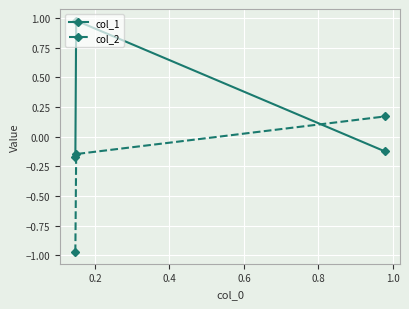

List the series in order of their peak value, lowest first.

col_2, col_1